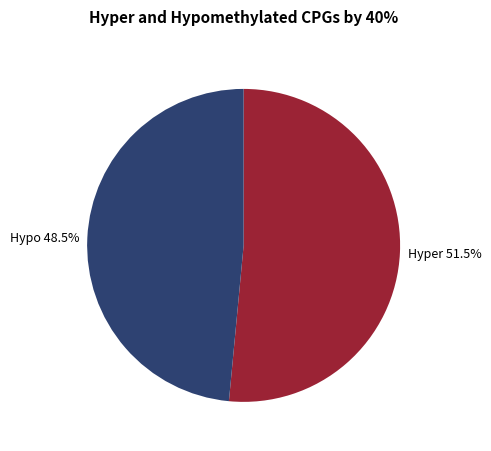

Rank the categories by value from lowest to highest.

Hypo 48.5%, Hyper 51.5%